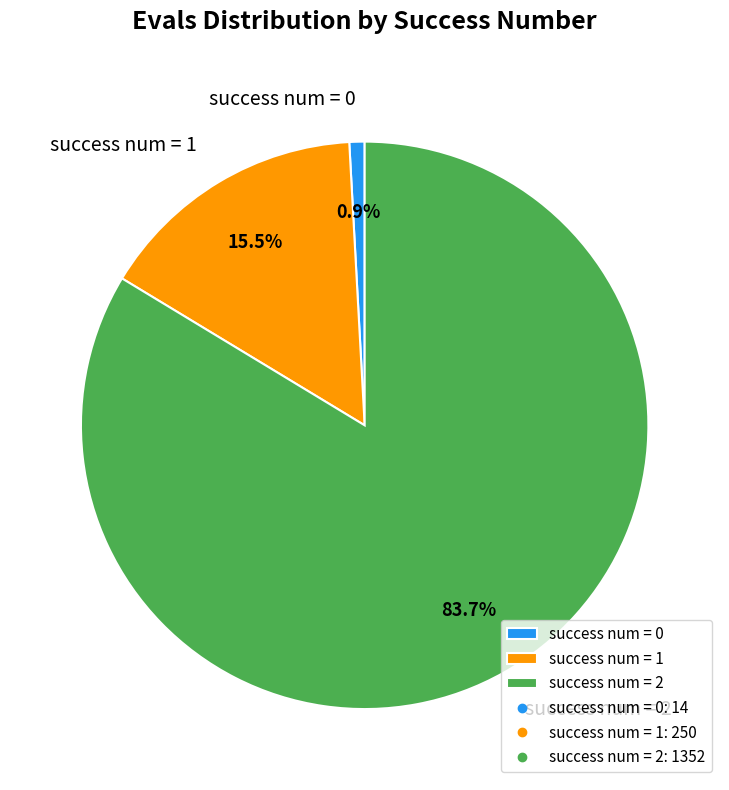

Count the number of slices in the pie.

3